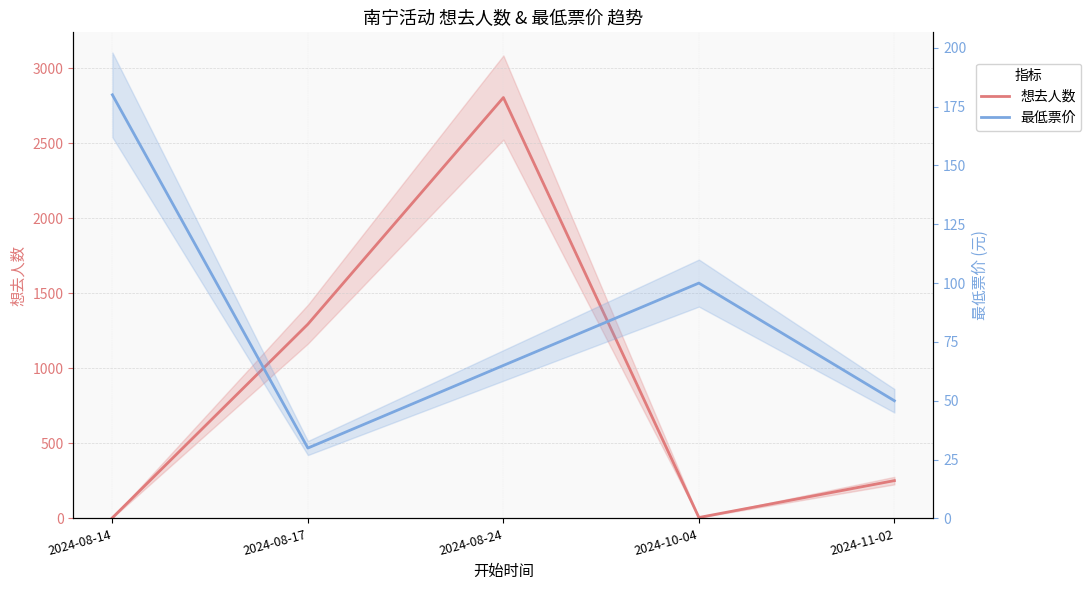

Rank the series at 2024-08-14 from lowest to highest value.

想去人数, 最低票价